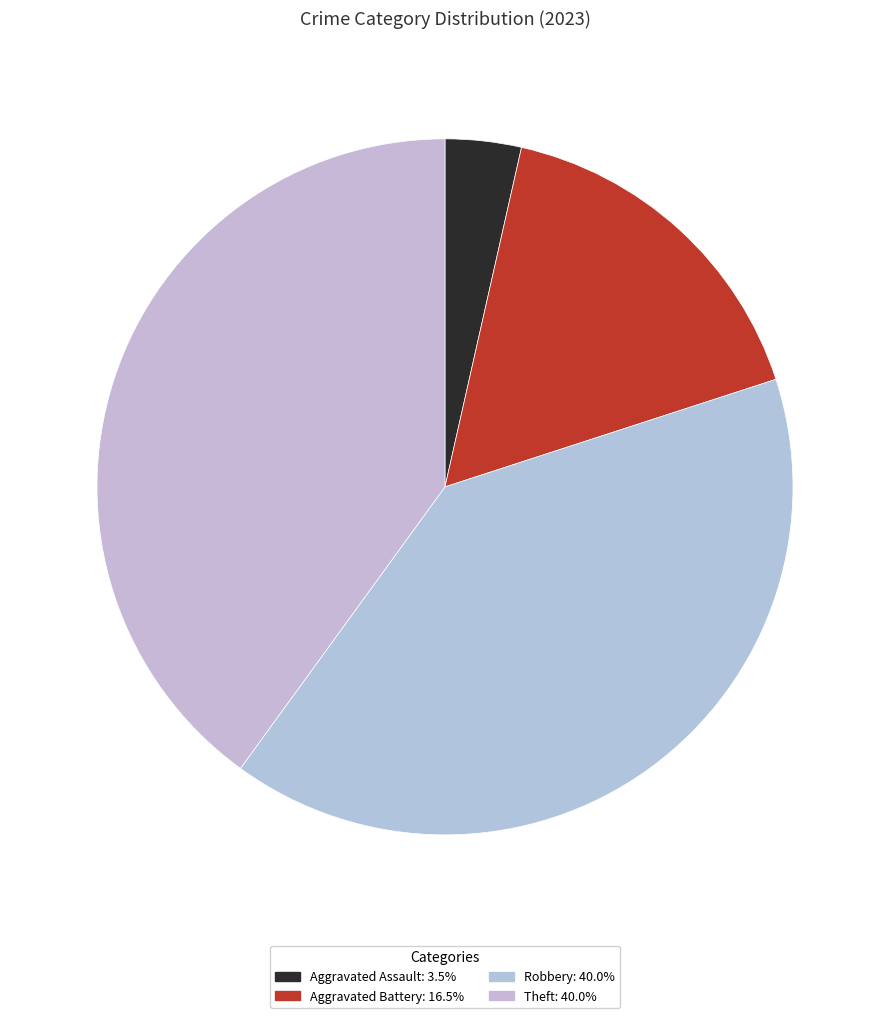

How many segments does this pie chart have?

4